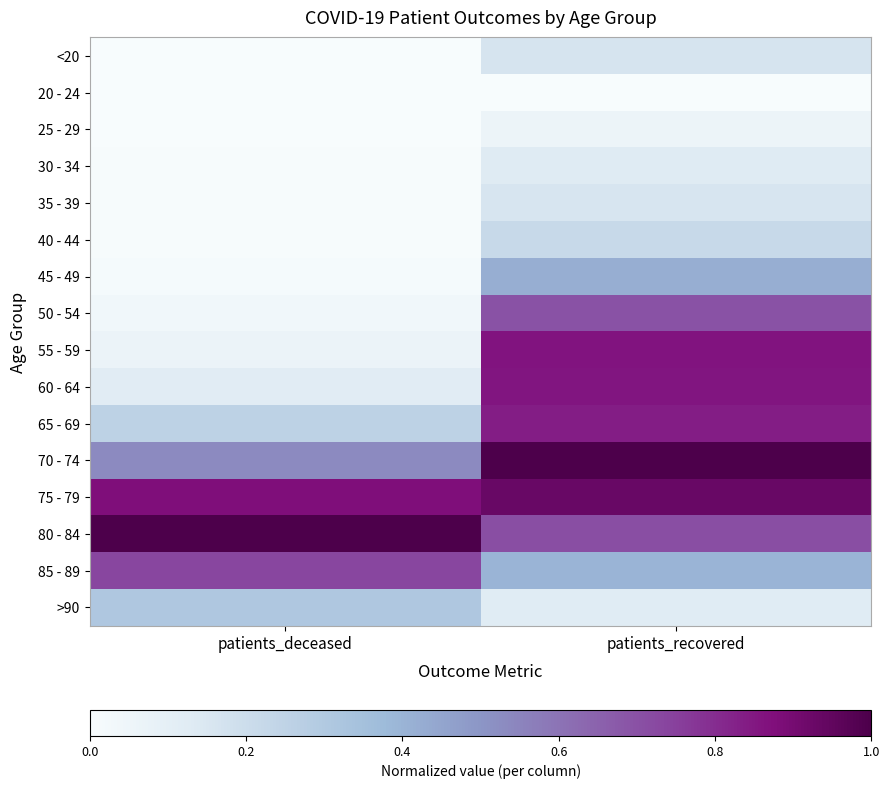

At which category is the sum across all series the highest?

patients_recovered